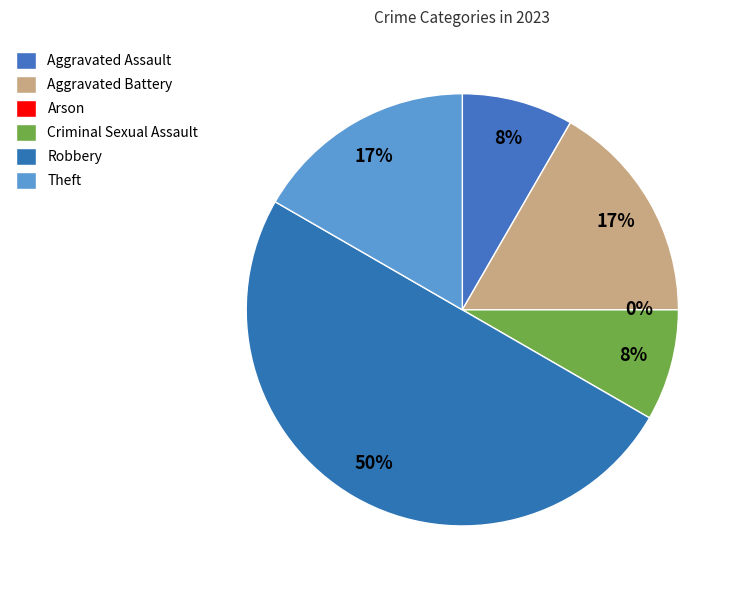

Which category has the biggest portion of the pie?

Robbery